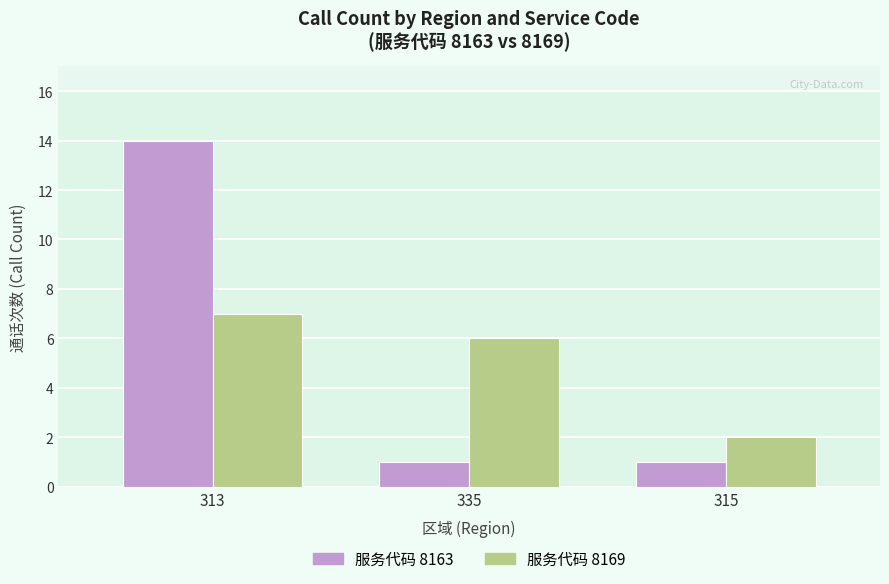

What is the difference between the second highest and minimum values in the 服务代码 8169 series?

4